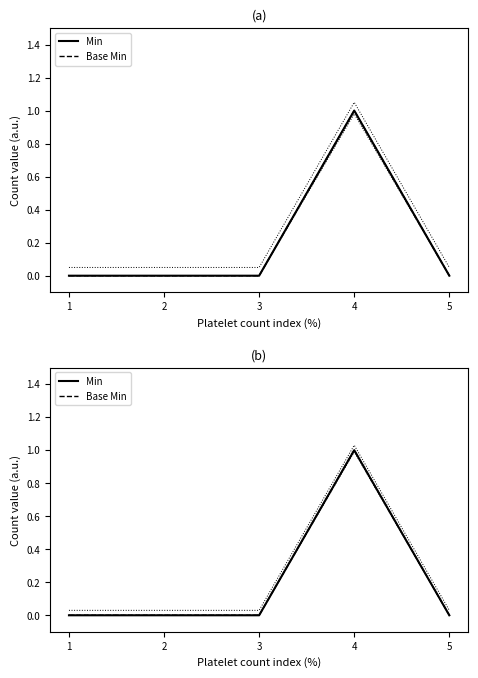

Count the number of categories in the chart.

5